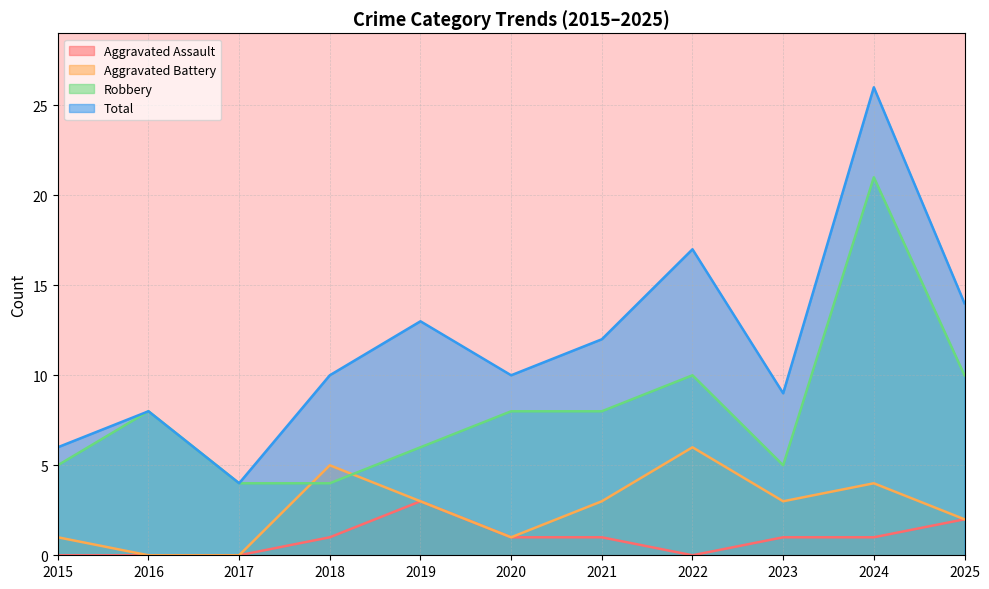

What is the greatest value displayed?

26